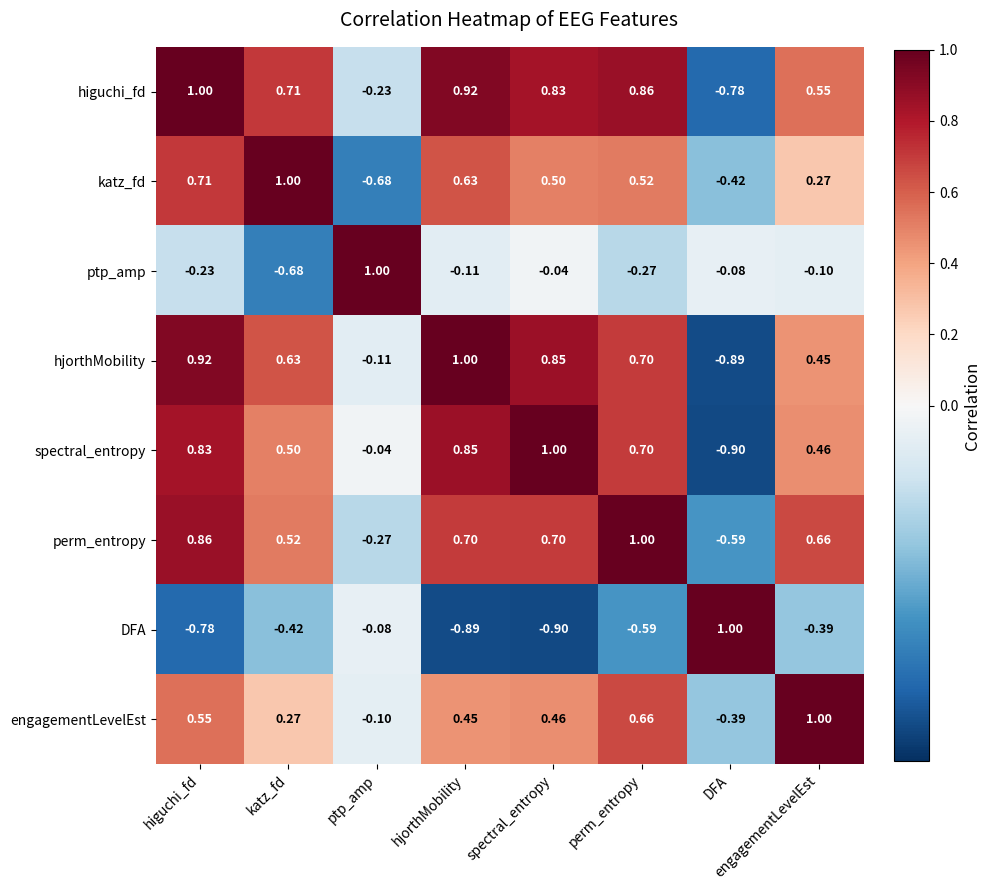

At katz_fd, list the series in order from largest to smallest.

katz_fd, higuchi_fd, hjorthMobility, perm_entropy, spectral_entropy, engagementLevelEst, DFA, ptp_amp